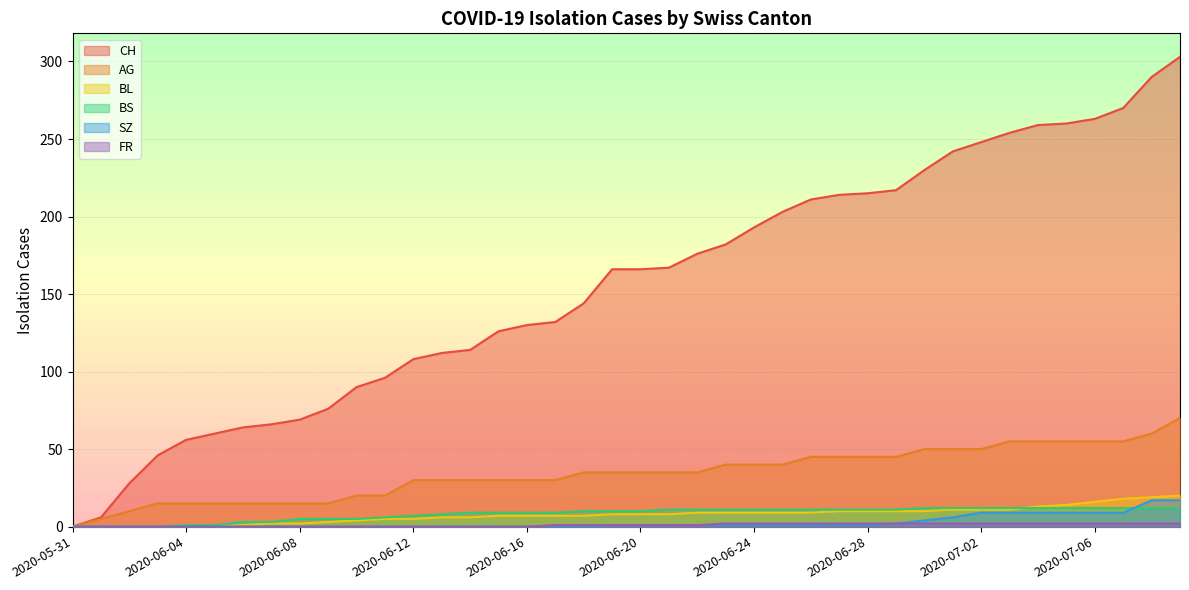

Is it true that BS equals 12 at 2020-07-07?

True